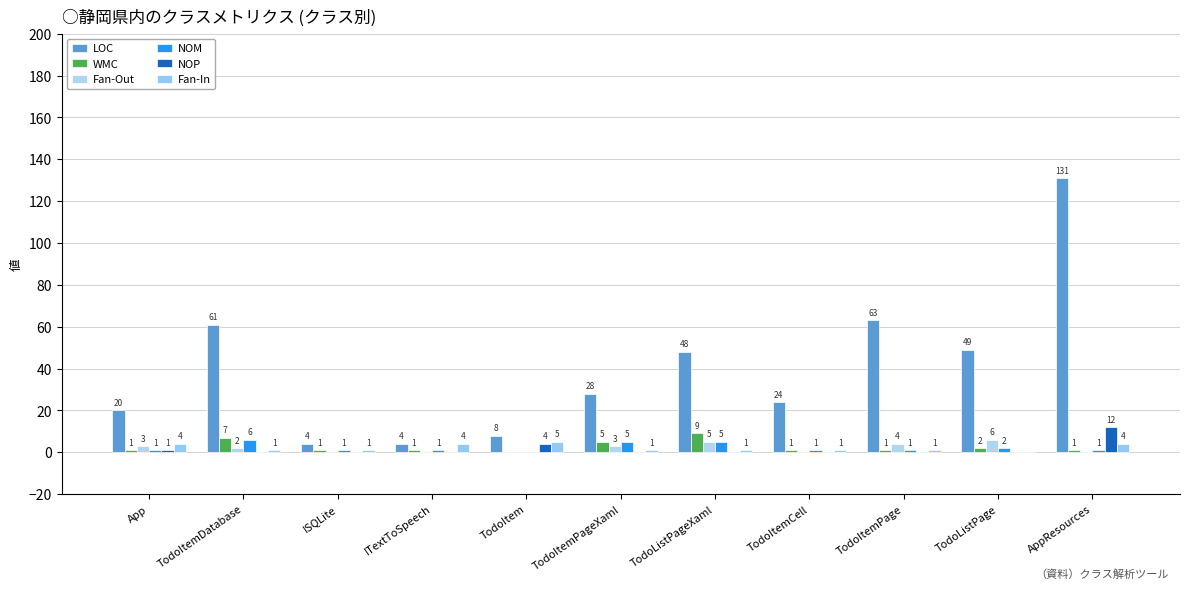

How many Fan-In values are between 1 and 4?

9